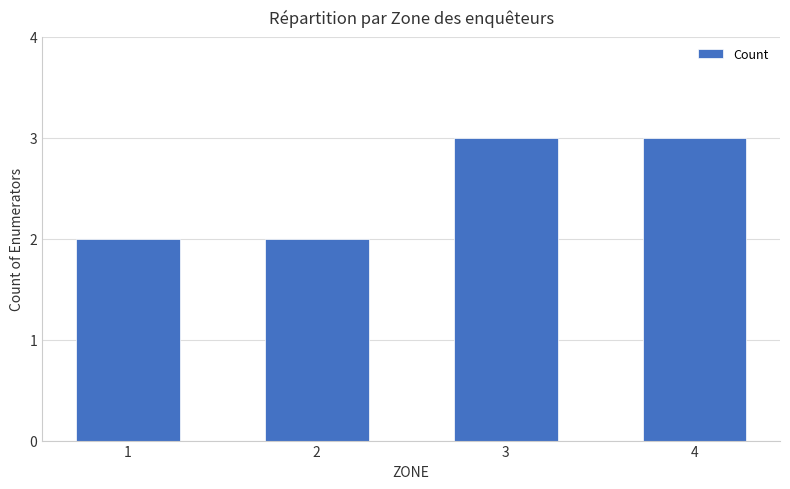

What is the ratio of the value at 1 to the value at 2?

1.0